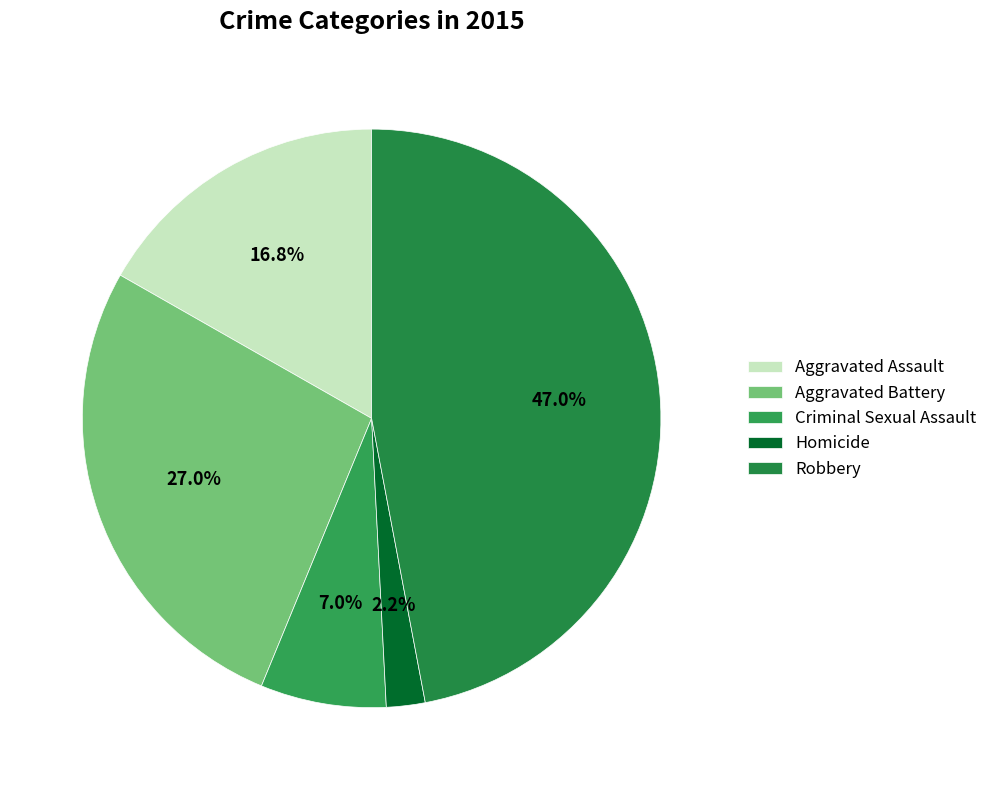

To the nearest percent, what percentage of the pie is Aggravated Assault?

17%